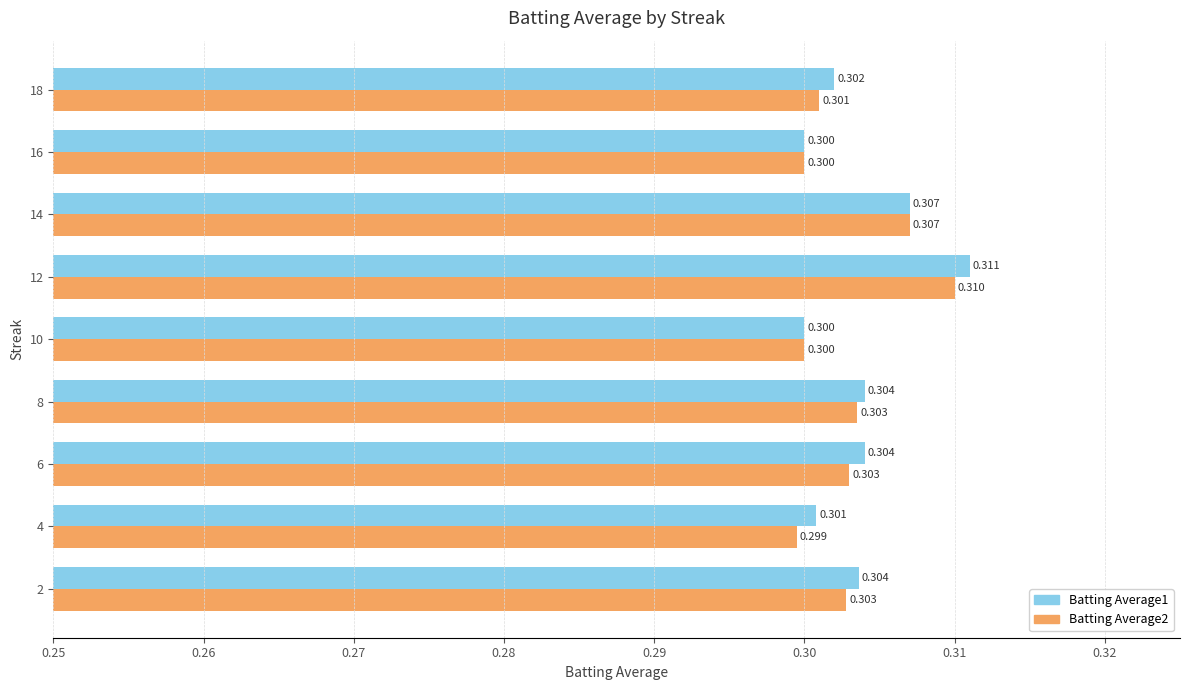

How many Batting Average1 values are between 0 and 1?

9